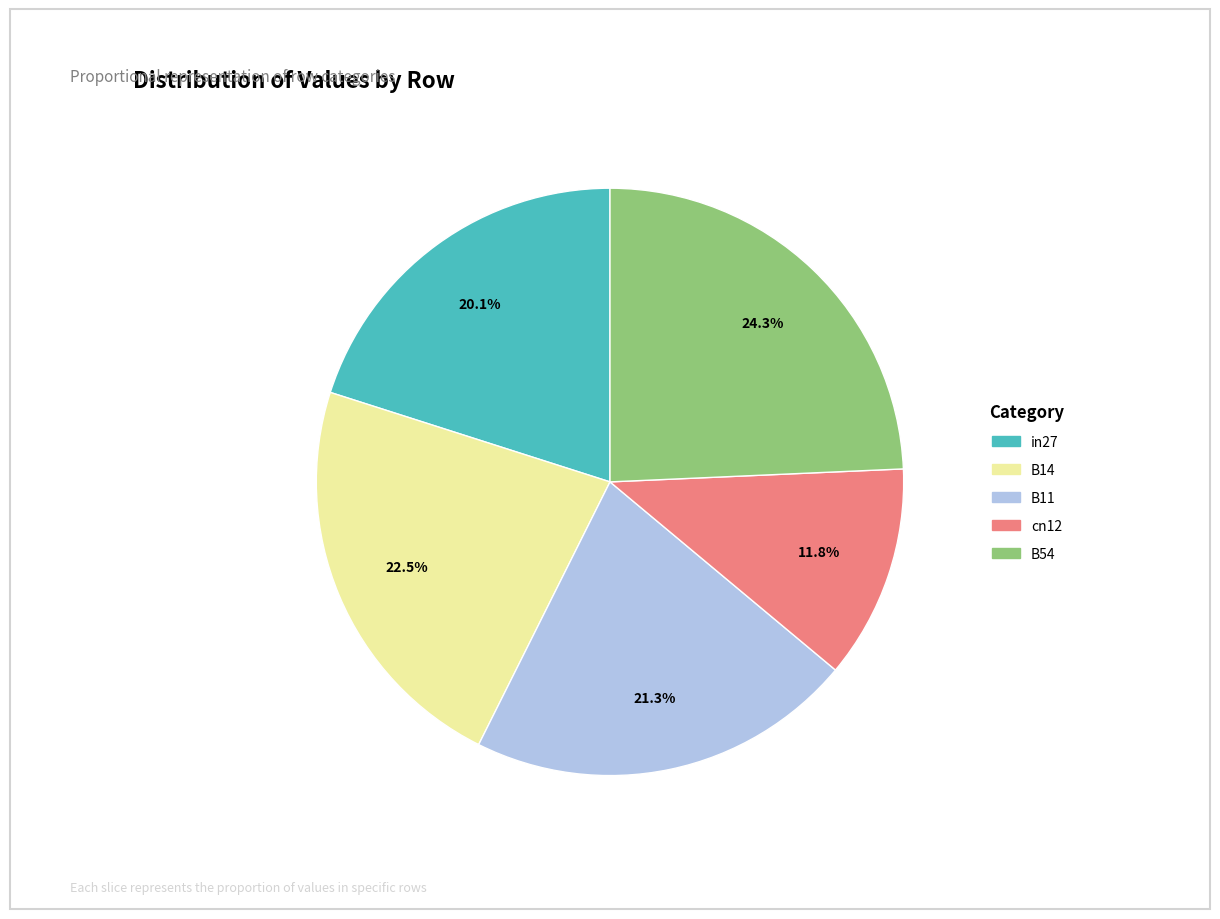

Which category has the smallest portion of the pie?

cn12